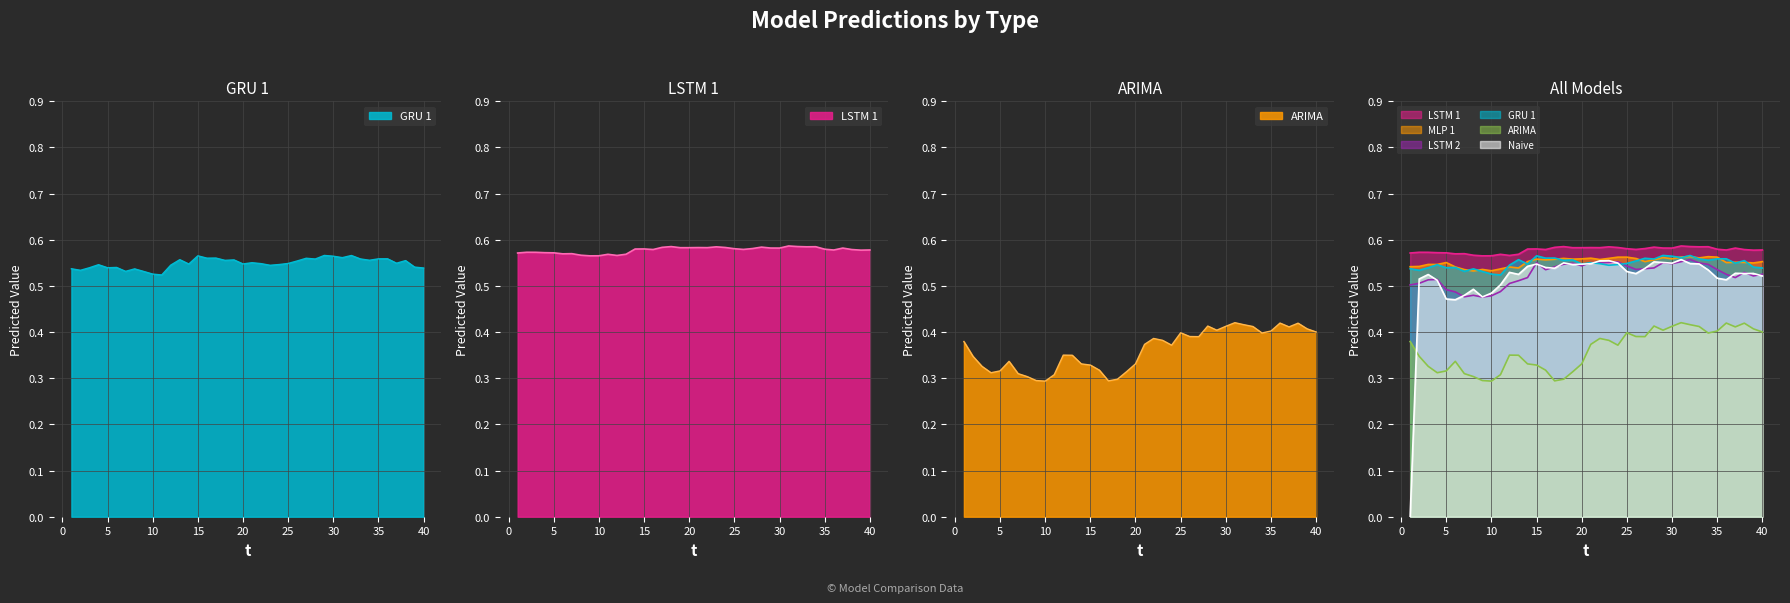

What are all the series names shown in the legend?

GRU 1, LSTM 1, LSTM 2, MLP 1, ARIMA, Naive